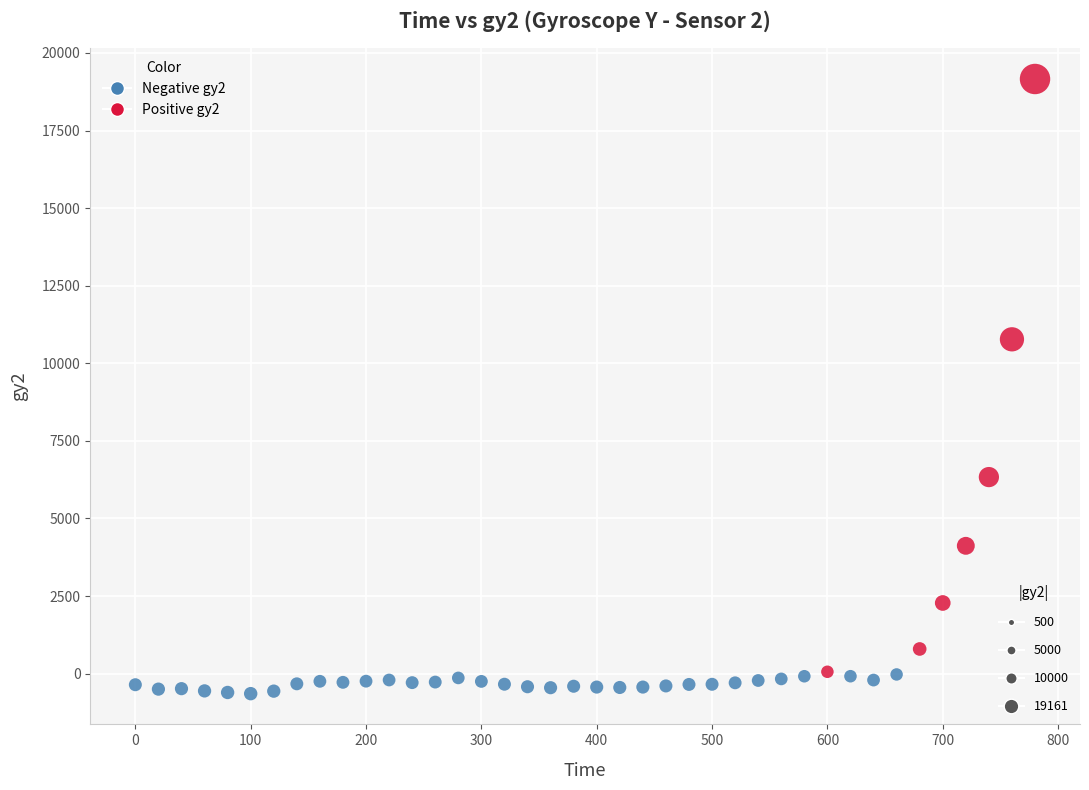

What Y value in the scatter plot is closest to 9257?

10772